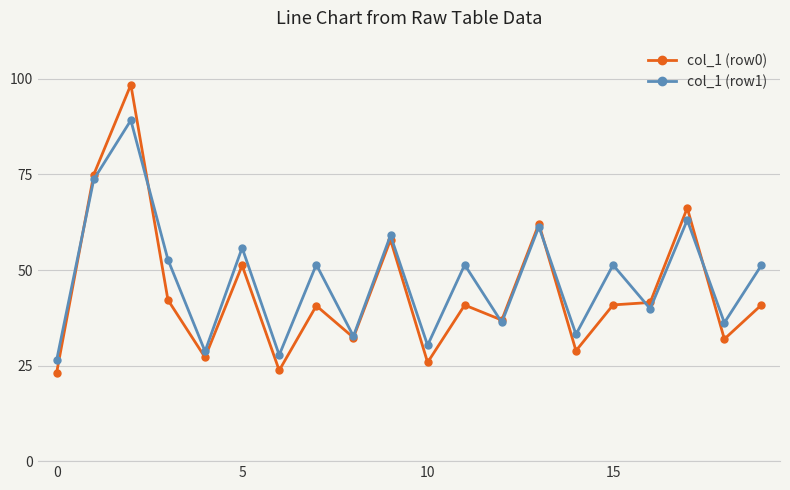

Which series has the widest spread of values?

col_1 (row0)